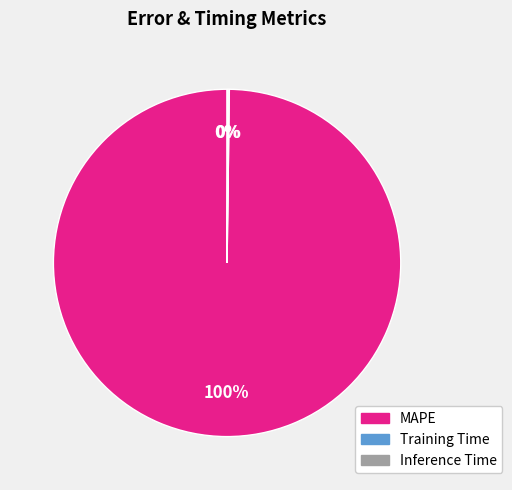

The MAPE slice represents 100% of the pie. True or false?

True